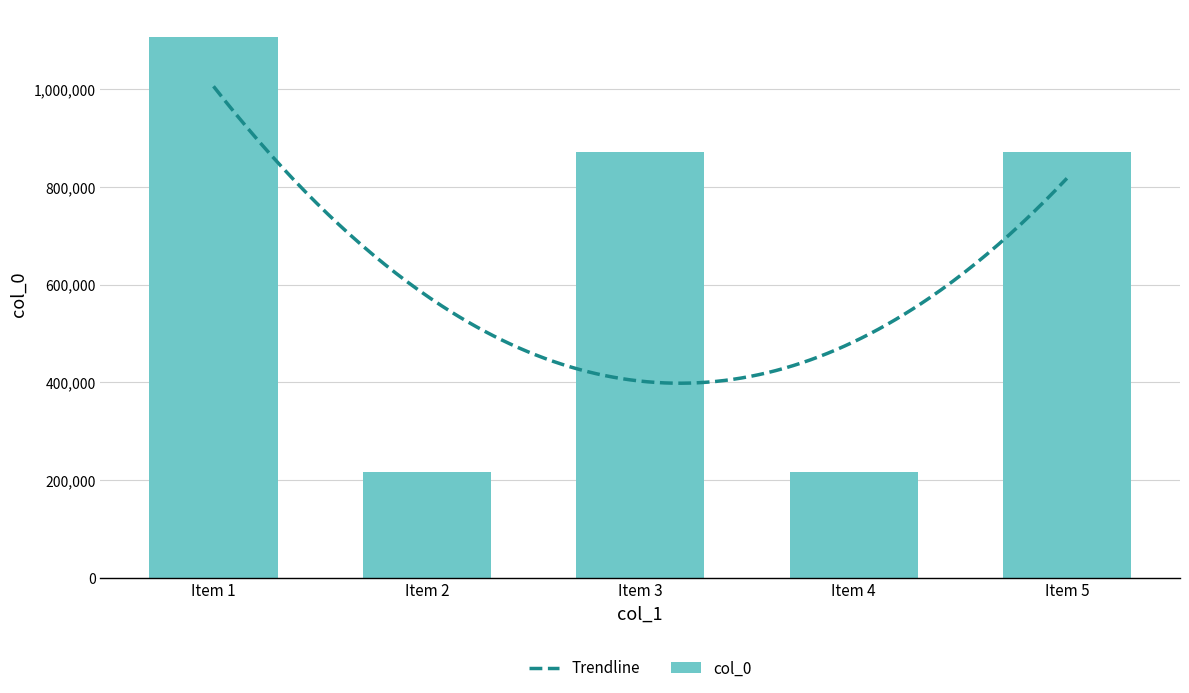

At which label is col_0 closest to 662460?

Item 3